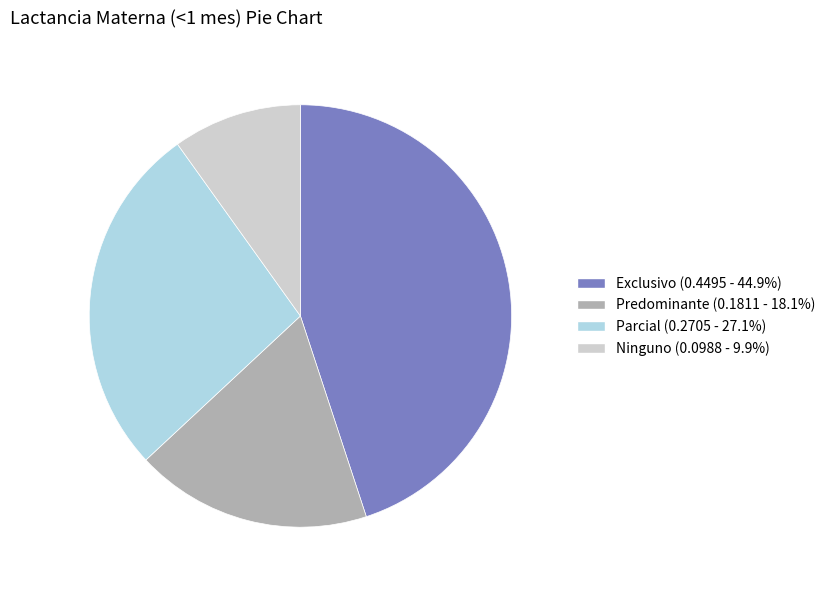

Which category has the biggest portion of the pie?

Exclusivo